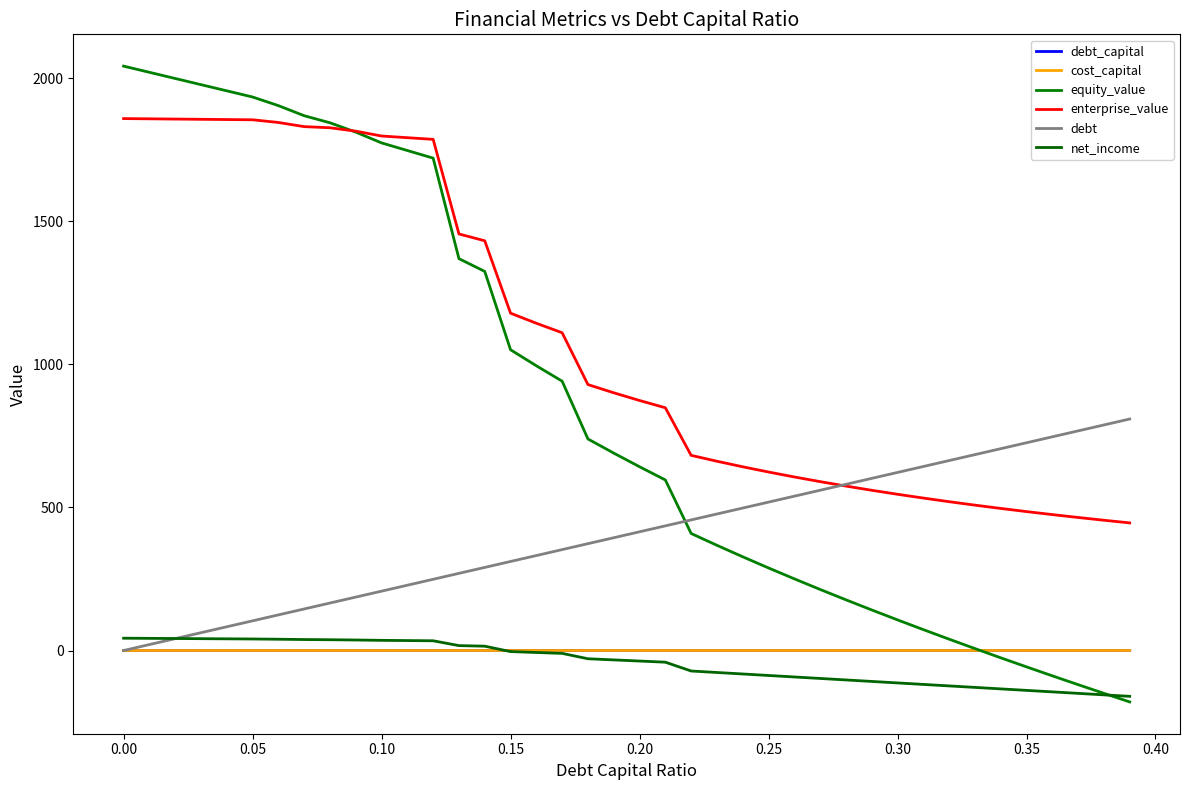

Does the chart have visible grid lines?

No